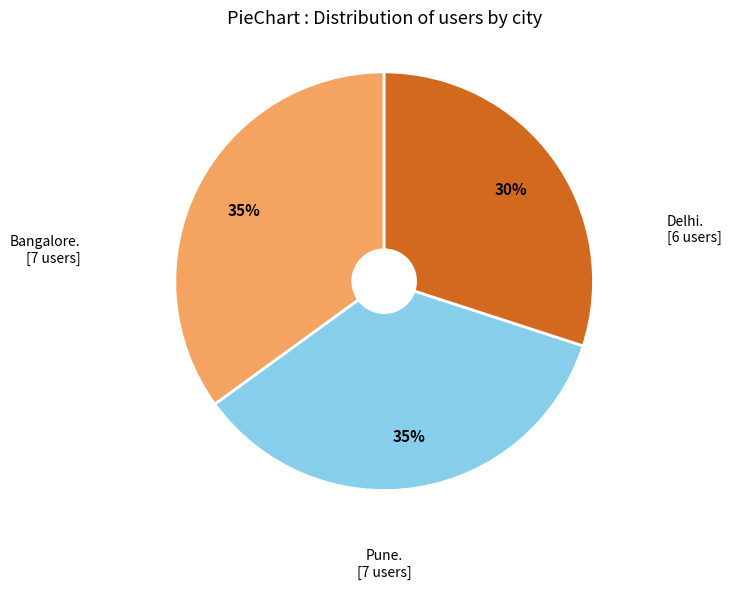

To the nearest percent, what is the difference between the largest and smallest slice percentages?

5%